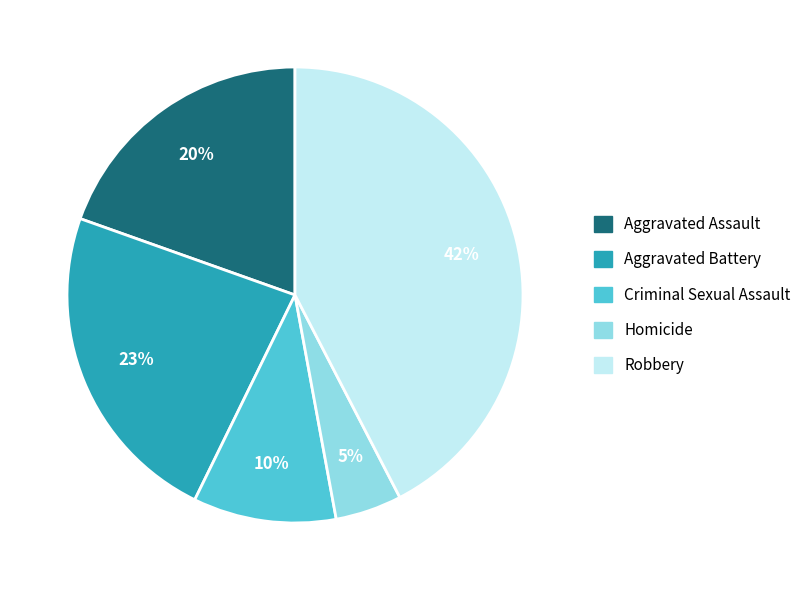

To the nearest percent, what percentage of the pie is Aggravated Assault?

20%